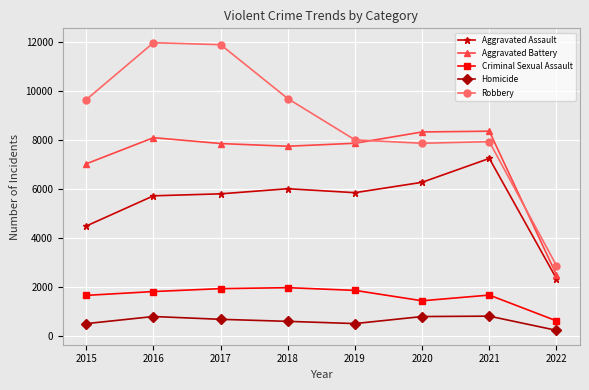

Which series has the largest total across all categories?

Robbery